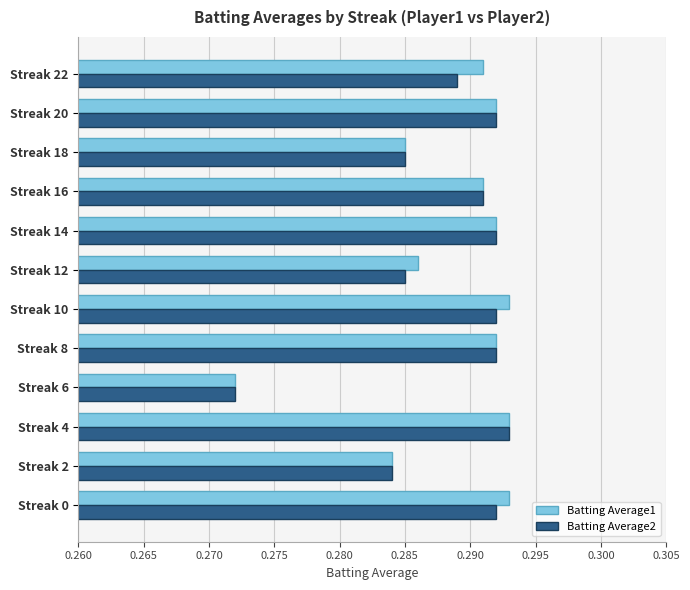

The Batting Average2 series shows 0.5 at Streak 14. True or false?

False